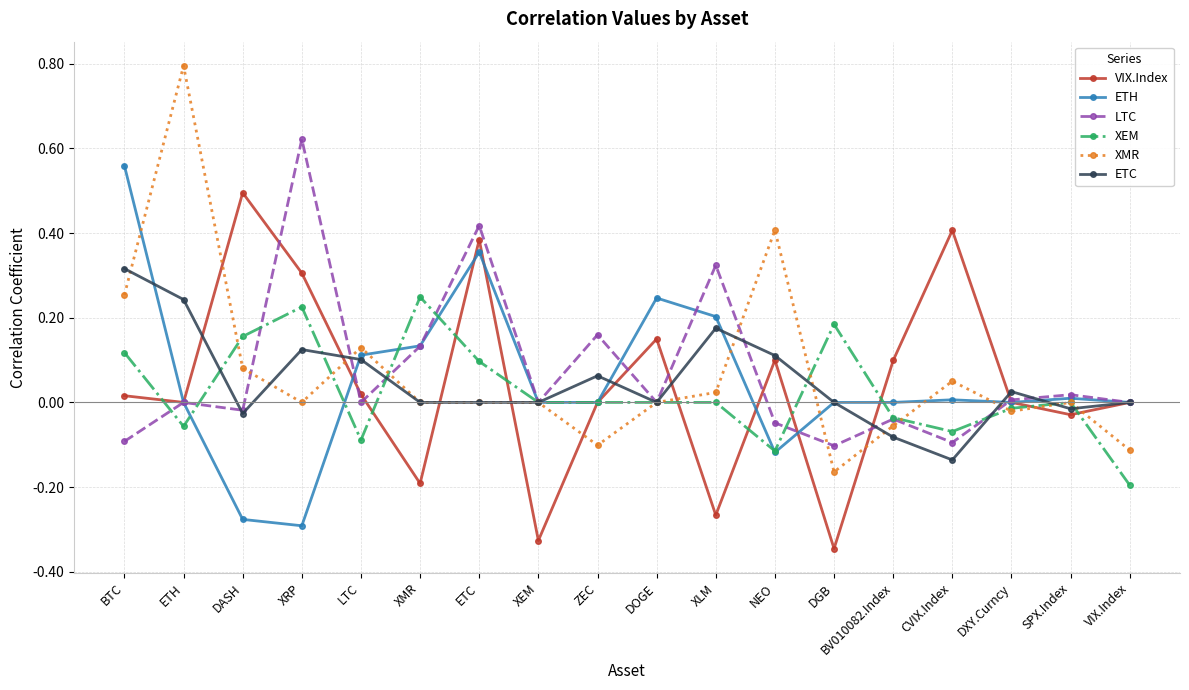

List the series in order of their peak value, lowest first.

XEM, ETC, VIX.Index, ETH, LTC, XMR